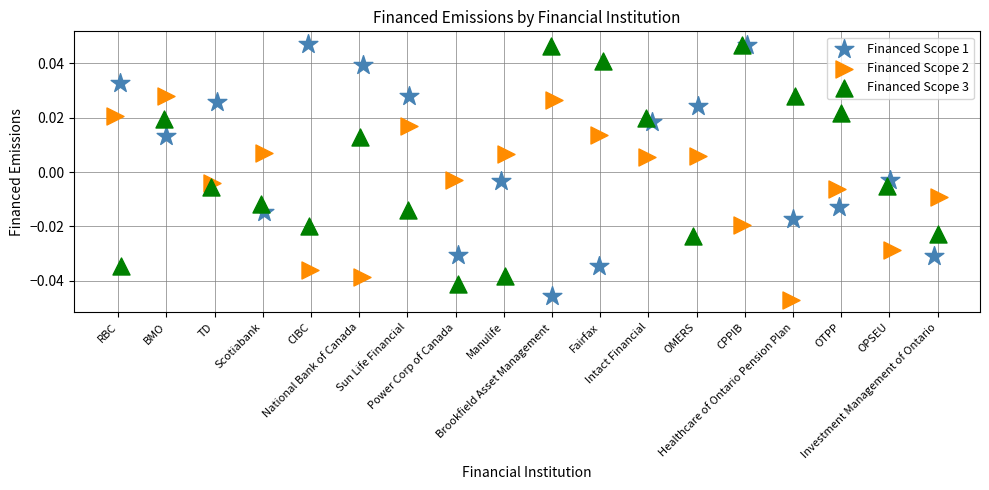

Which series contains the lowest Y value?

Financed Scope 2